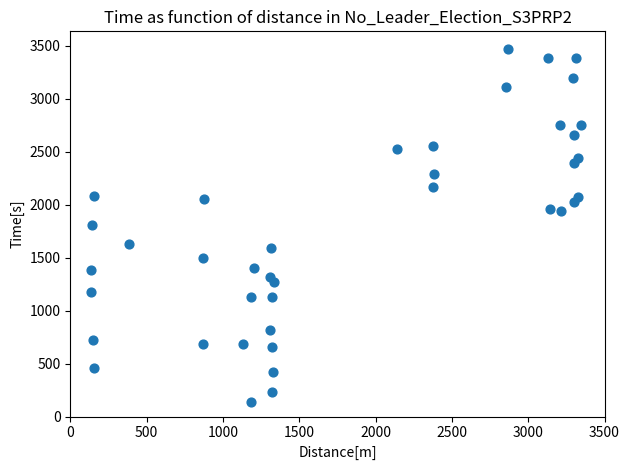

What is the range of X values (max minus min)?

3211.0